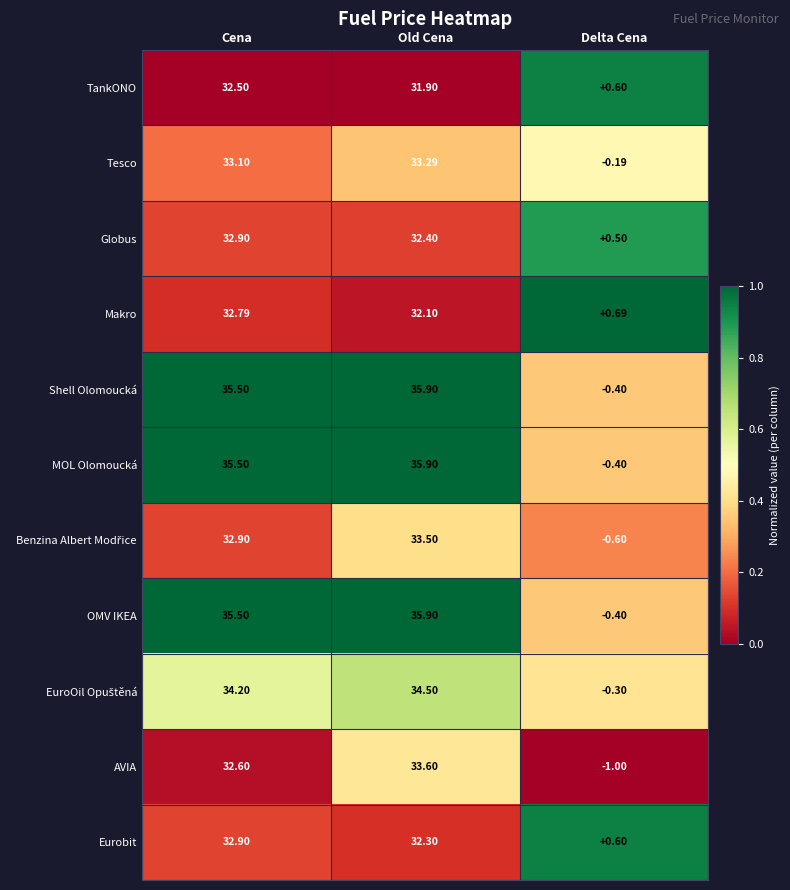

Which category has the highest value across all series?

Old Cena